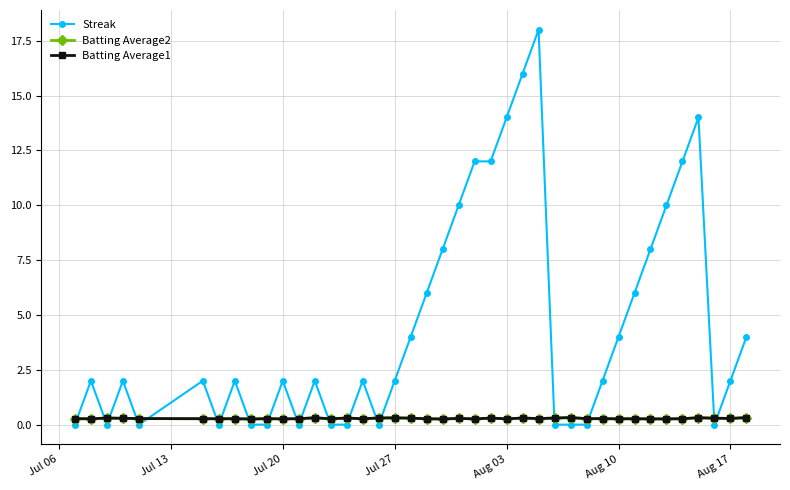

What is the maximum value for Streak?

18.0